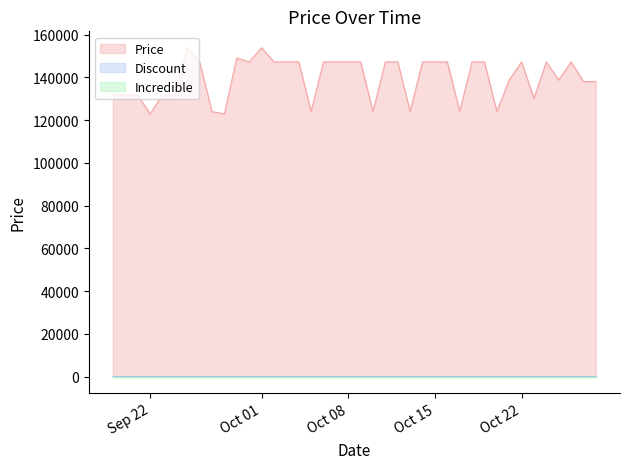

Count the number of data series in this chart.

3